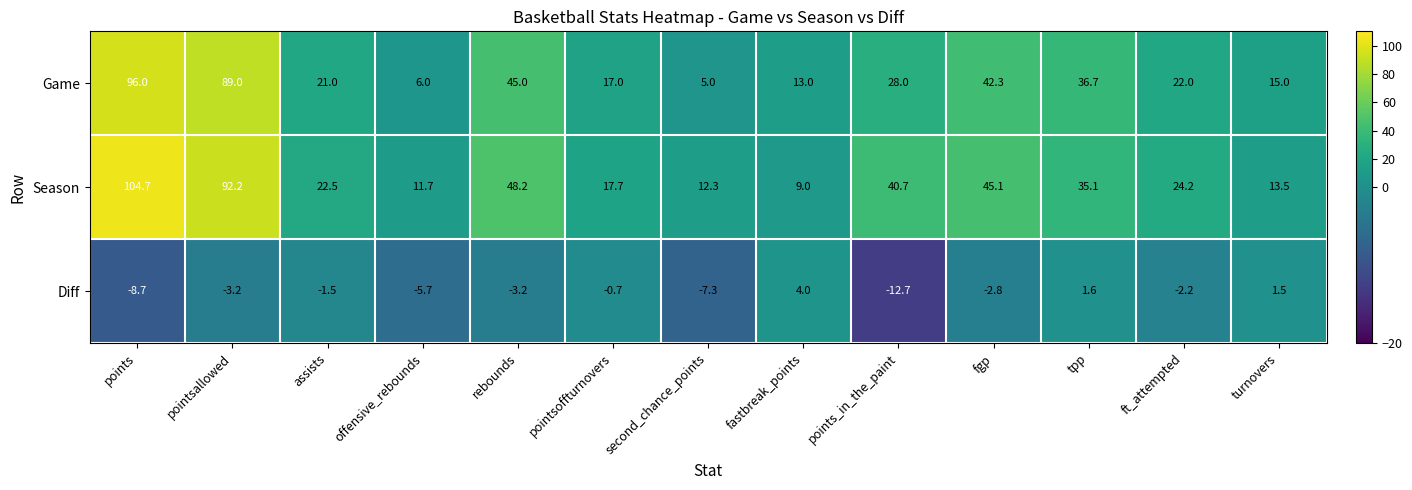

Which category has the lowest value in the Diff series?

points_in_the_paint